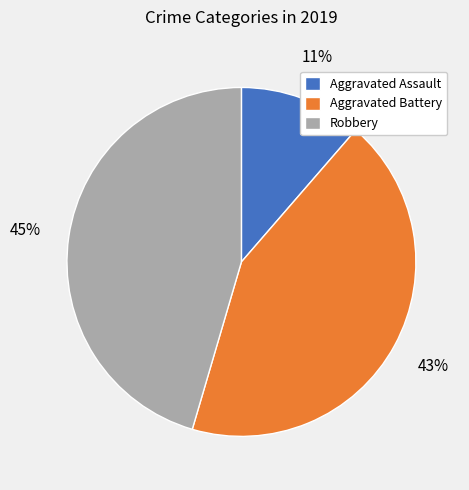

Is the sum of Aggravated Battery and Robbery greater than half?

Yes